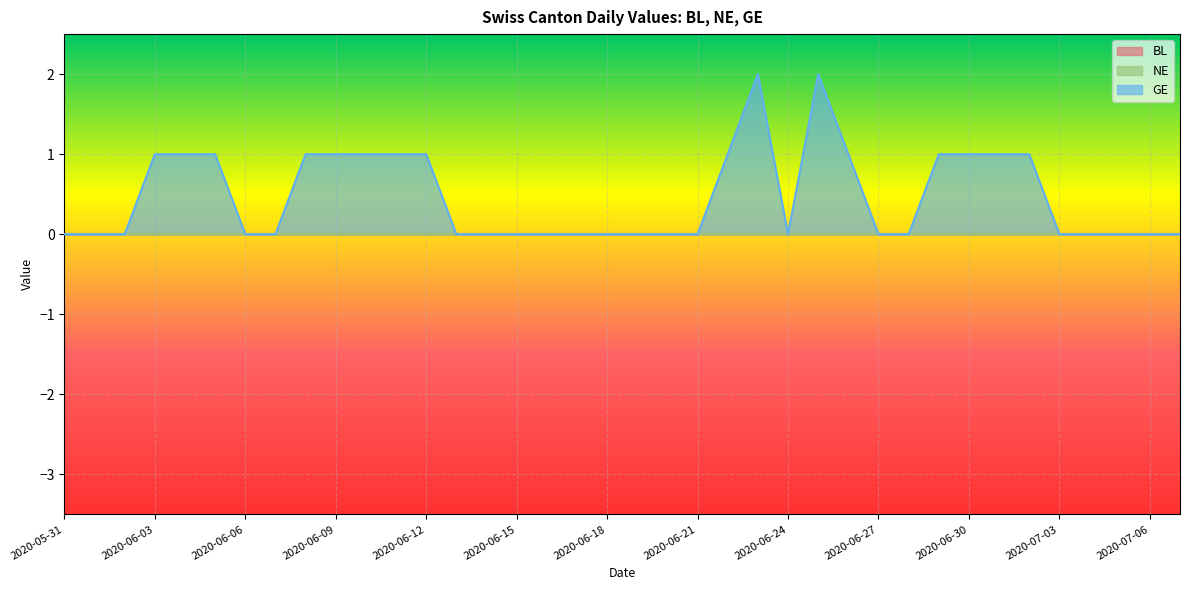

What position from the left is 2020-06-10?

11